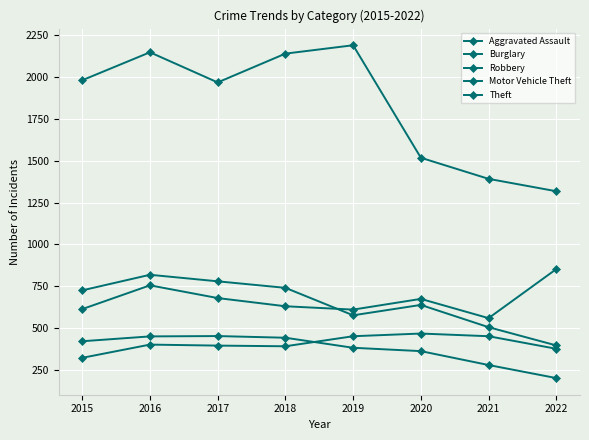

How many categories are shown in the chart?

8